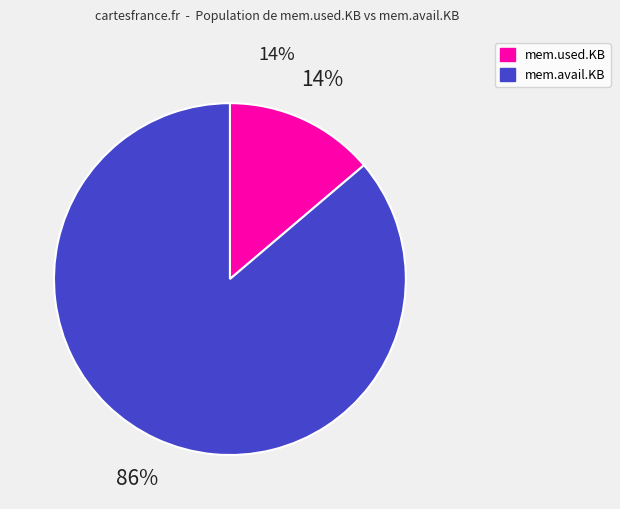

To the nearest percent, what is the average slice percentage?

50%